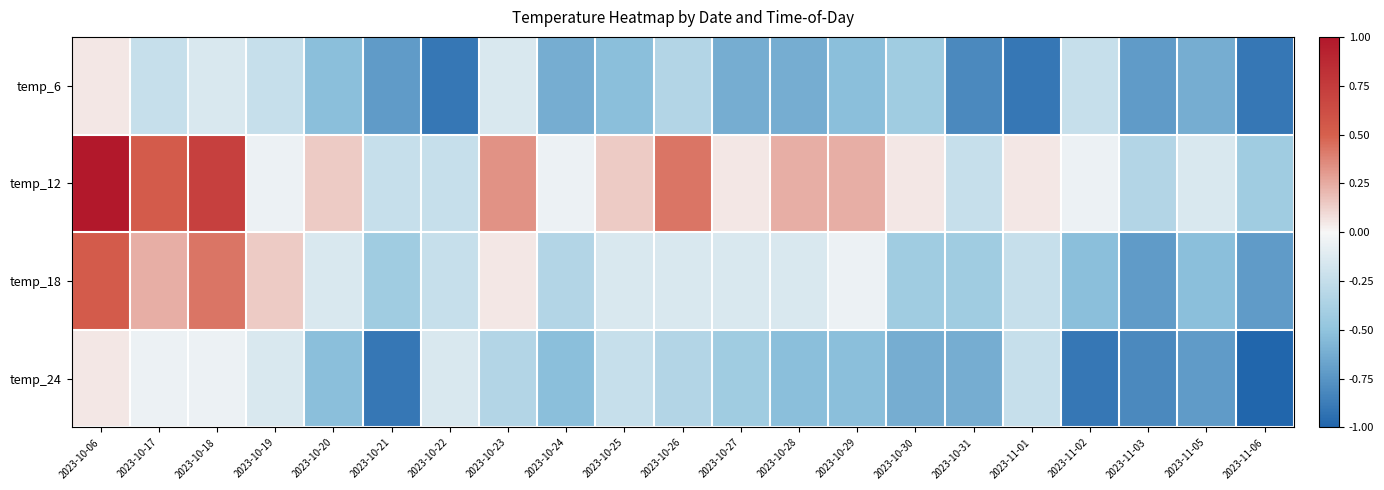

What is the maximum value shown in the chart?

1.0